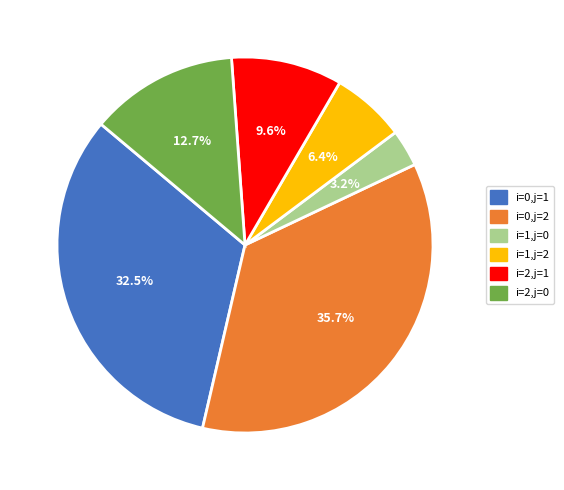

To the nearest percent, what is the difference between the largest and smallest slice percentages?

32%